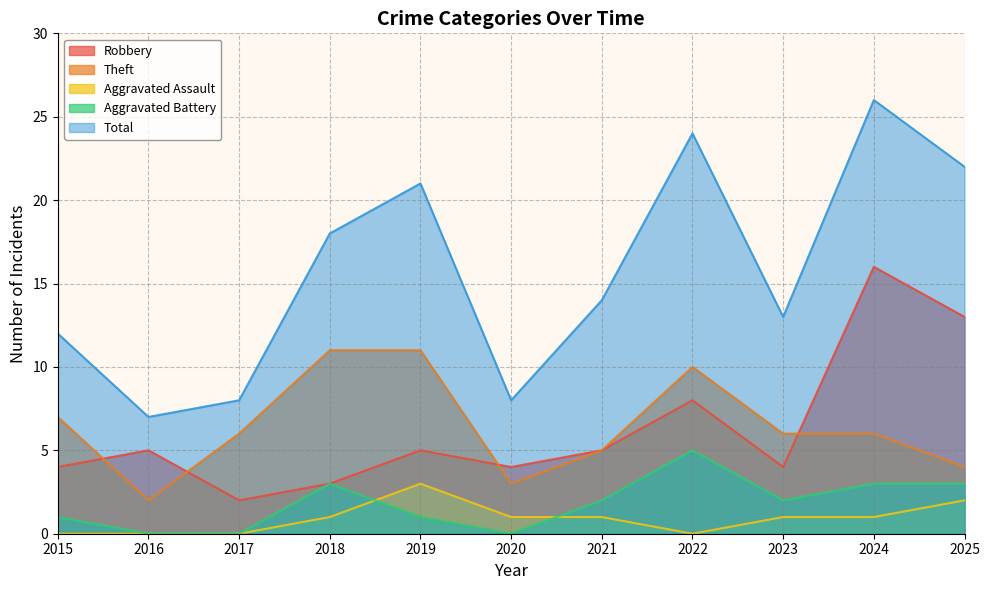

How many series are shown in this chart?

5